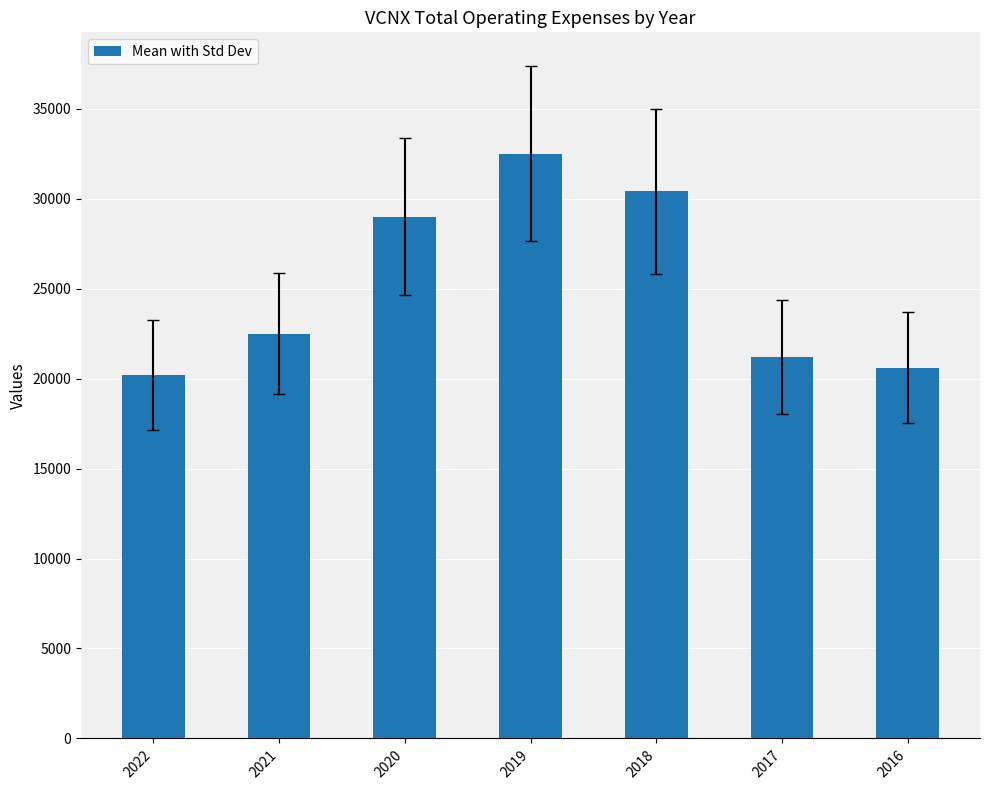

What is the sum of the values at 2018 and 2022?

50600